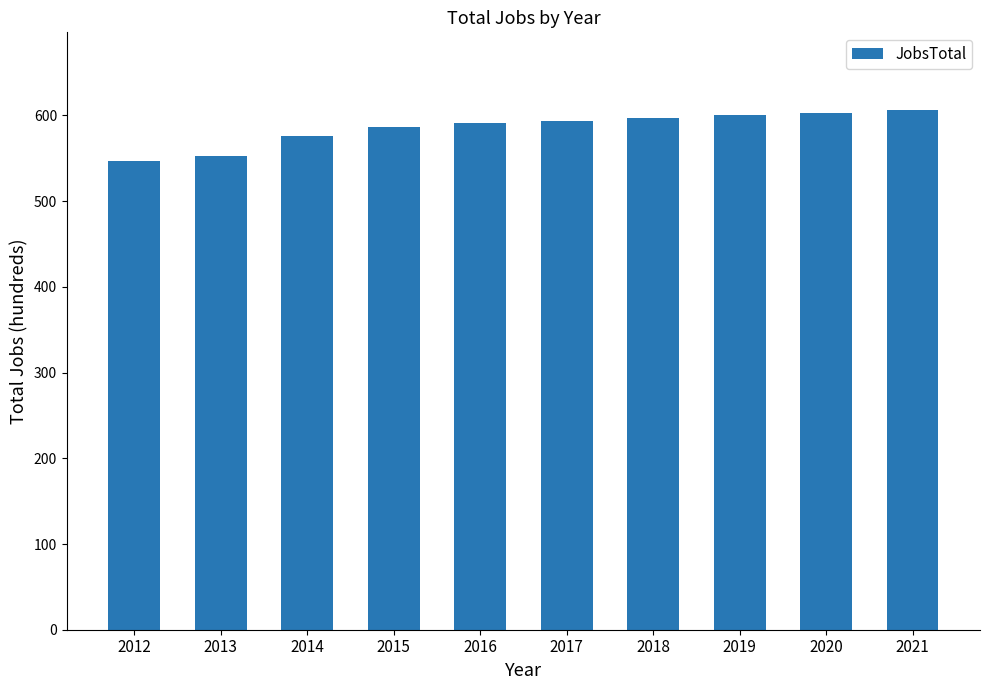

What is the value of the 1st bar from the left?

547